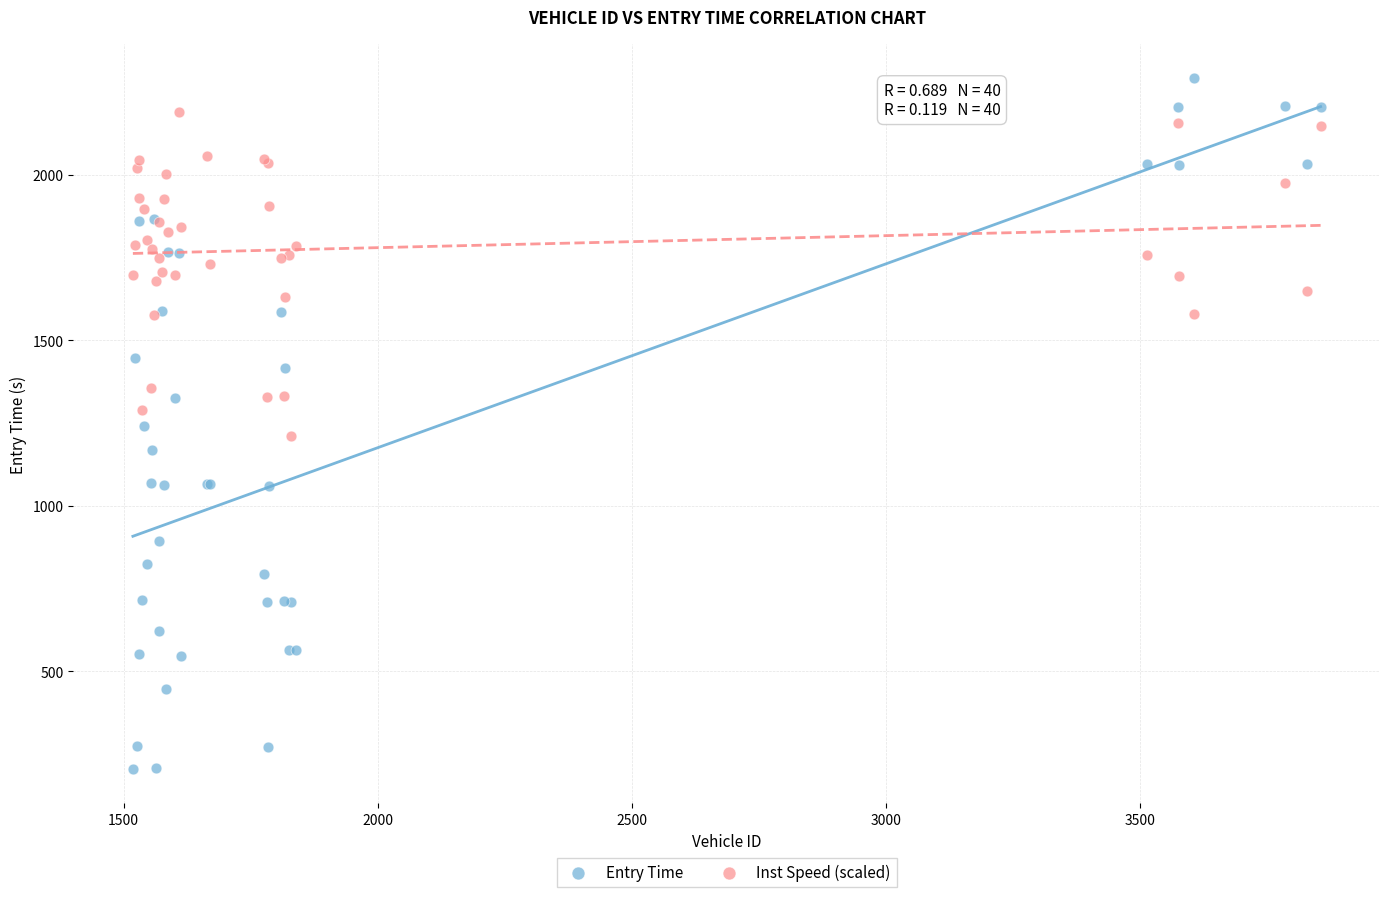

Which series contains the lowest Y value?

Entry Time